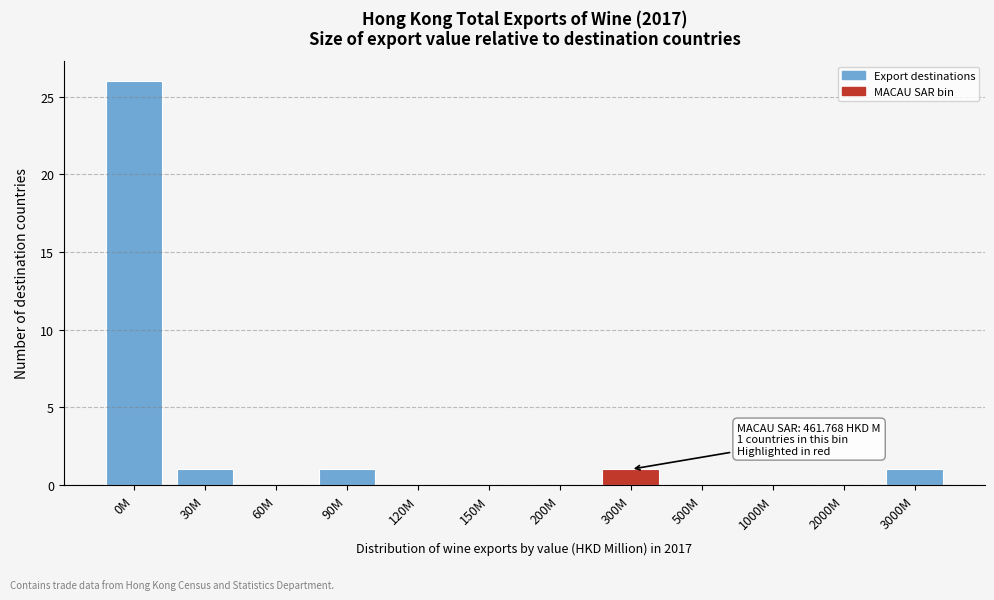

Reading left to right, list all the values displayed in this chart.

0M=26	30M=1	60M=0	90M=1	120M=0	150M=0	200M=0	300M=1	500M=0	1000M=0	2000M=0	3000M=1